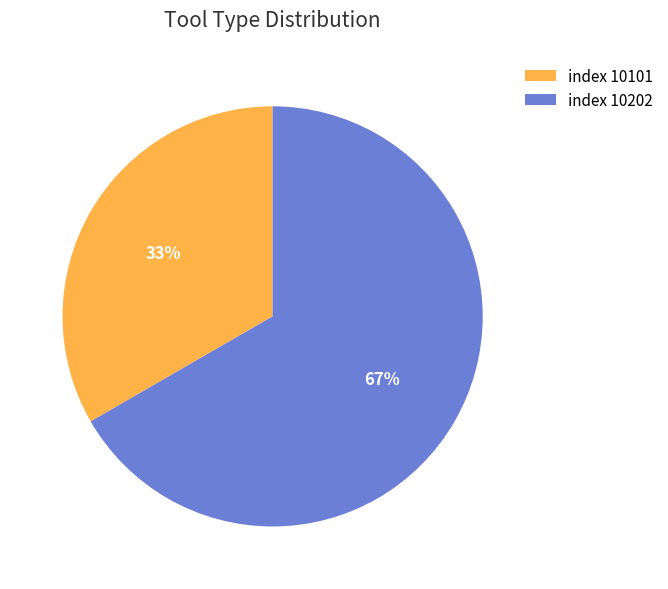

What is the ratio of the value at 10202 to the value at 10101?

2.0